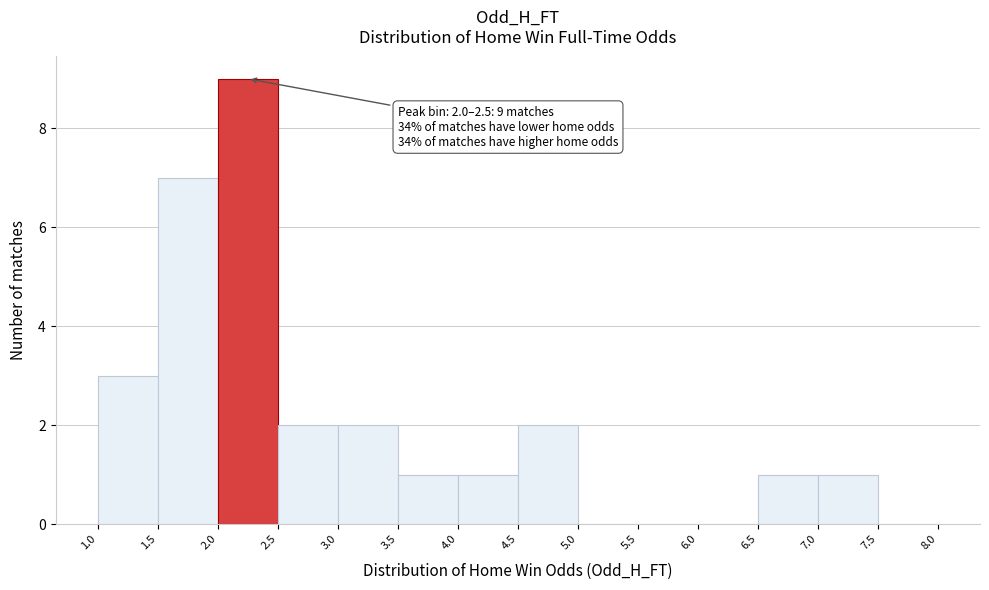

Which range on the x-axis has the tallest bar?

2.0 to 2.5